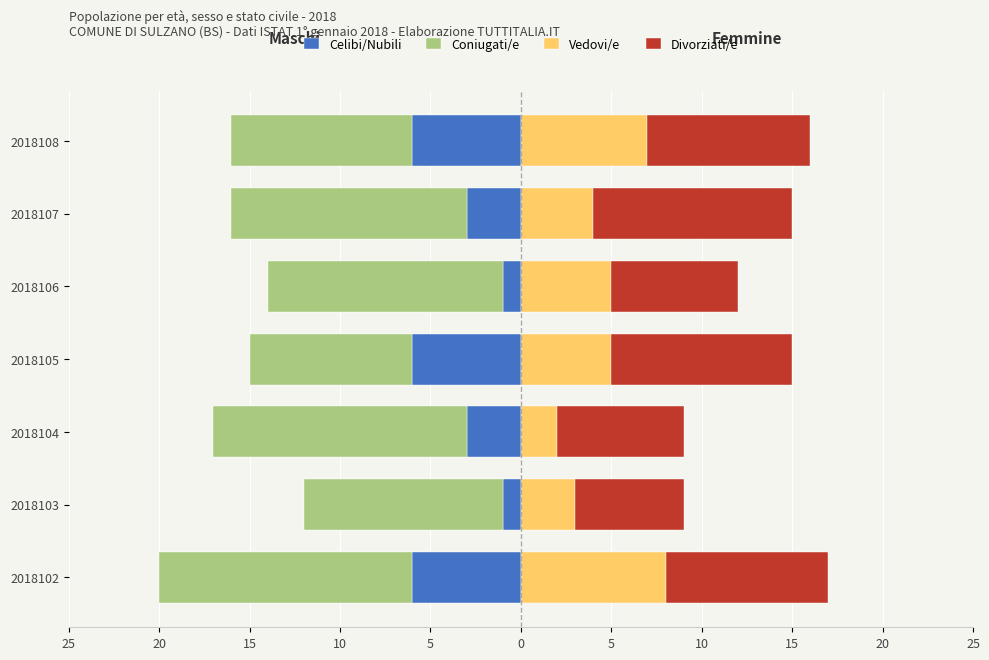

True or false: Coniugati/e has a value of -19 at 2018102.

False